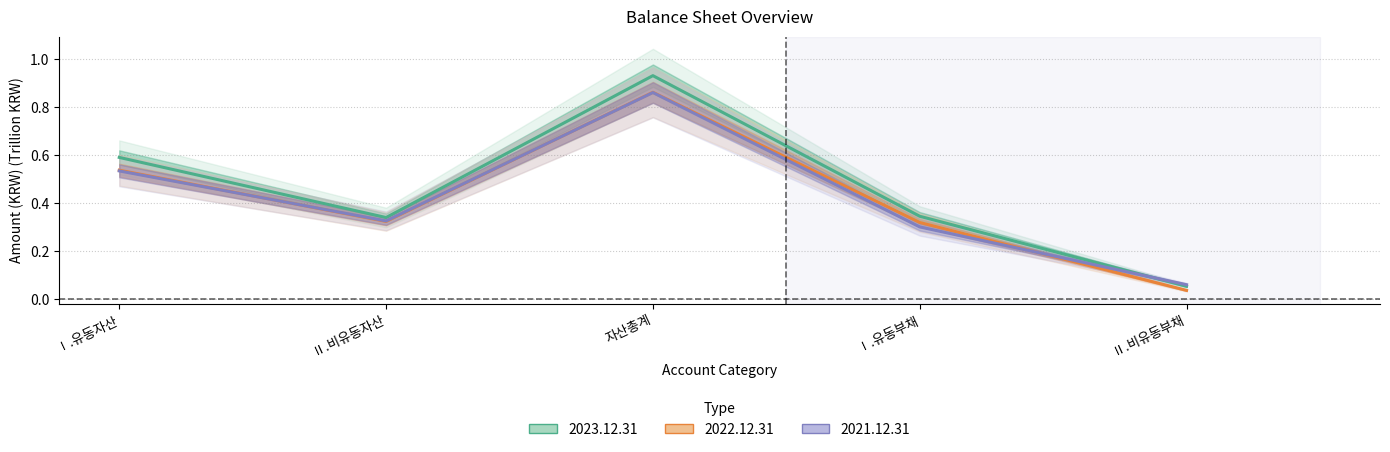

Is it true that 2023.12.31 equals 0.6 at Ⅱ.비유동자산?

False